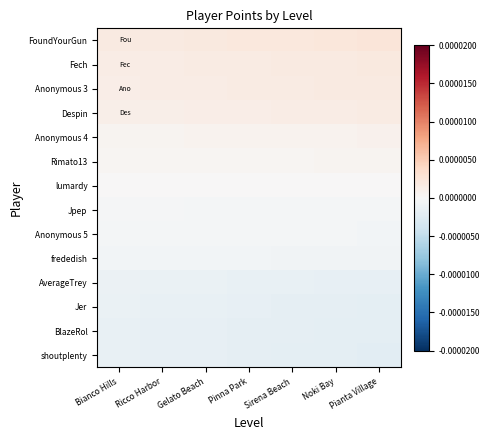

How many data points does each series have?

7